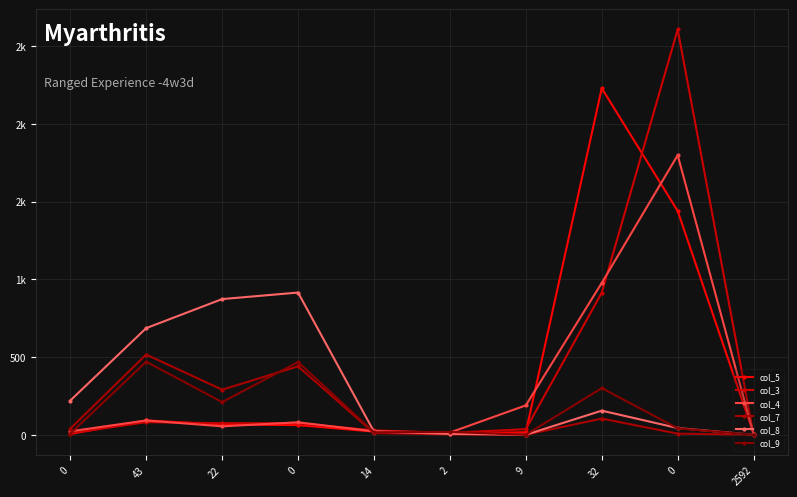

What is the label of the 5th point from the left?

14